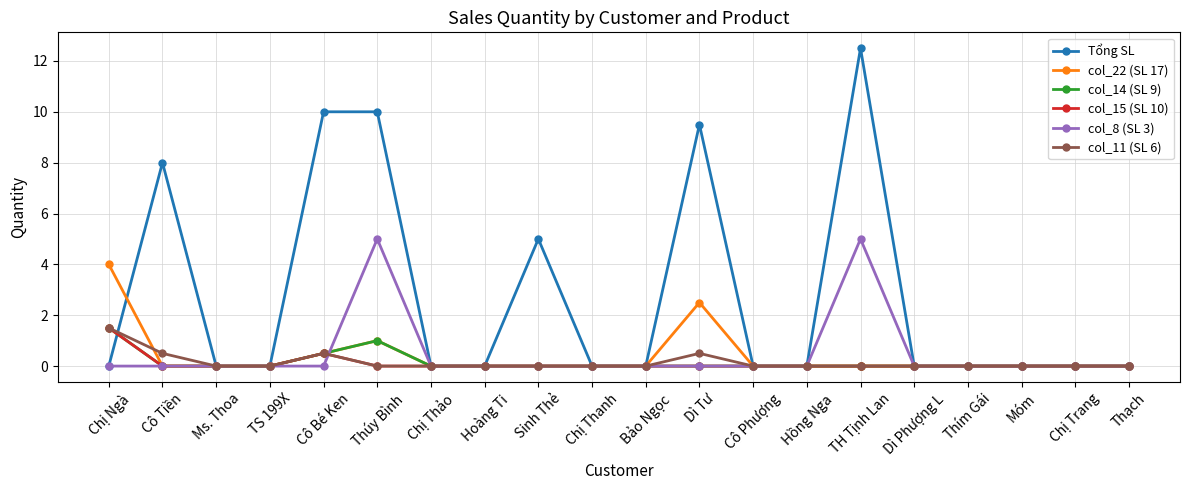

Which series has the widest spread of values?

Tổng SL